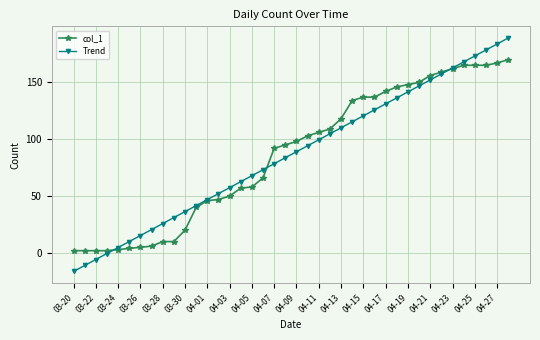

What is the value of the Trend point at the 34th from the left?

157.4